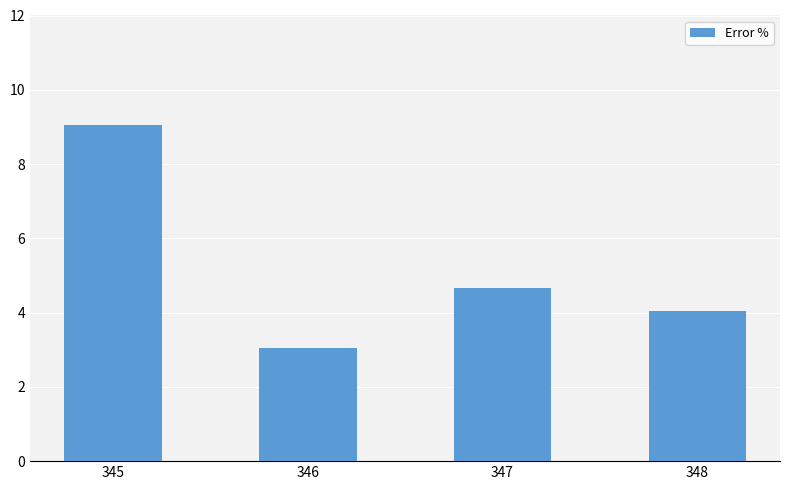

What is the average value?

5.2